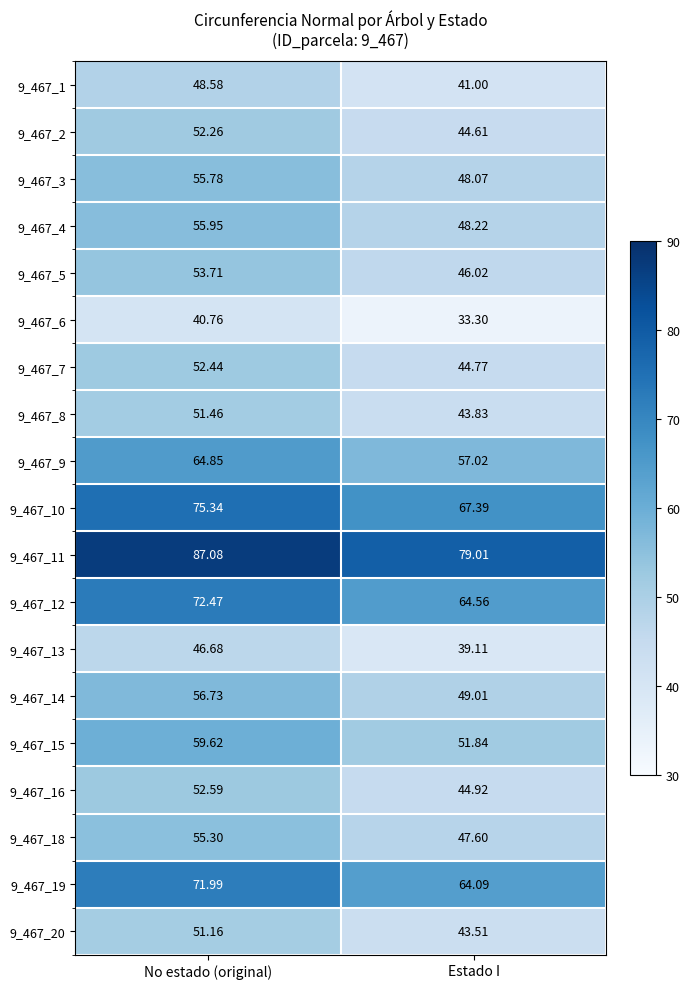

At which label is 9_467_14 closest to 52?

Estado I